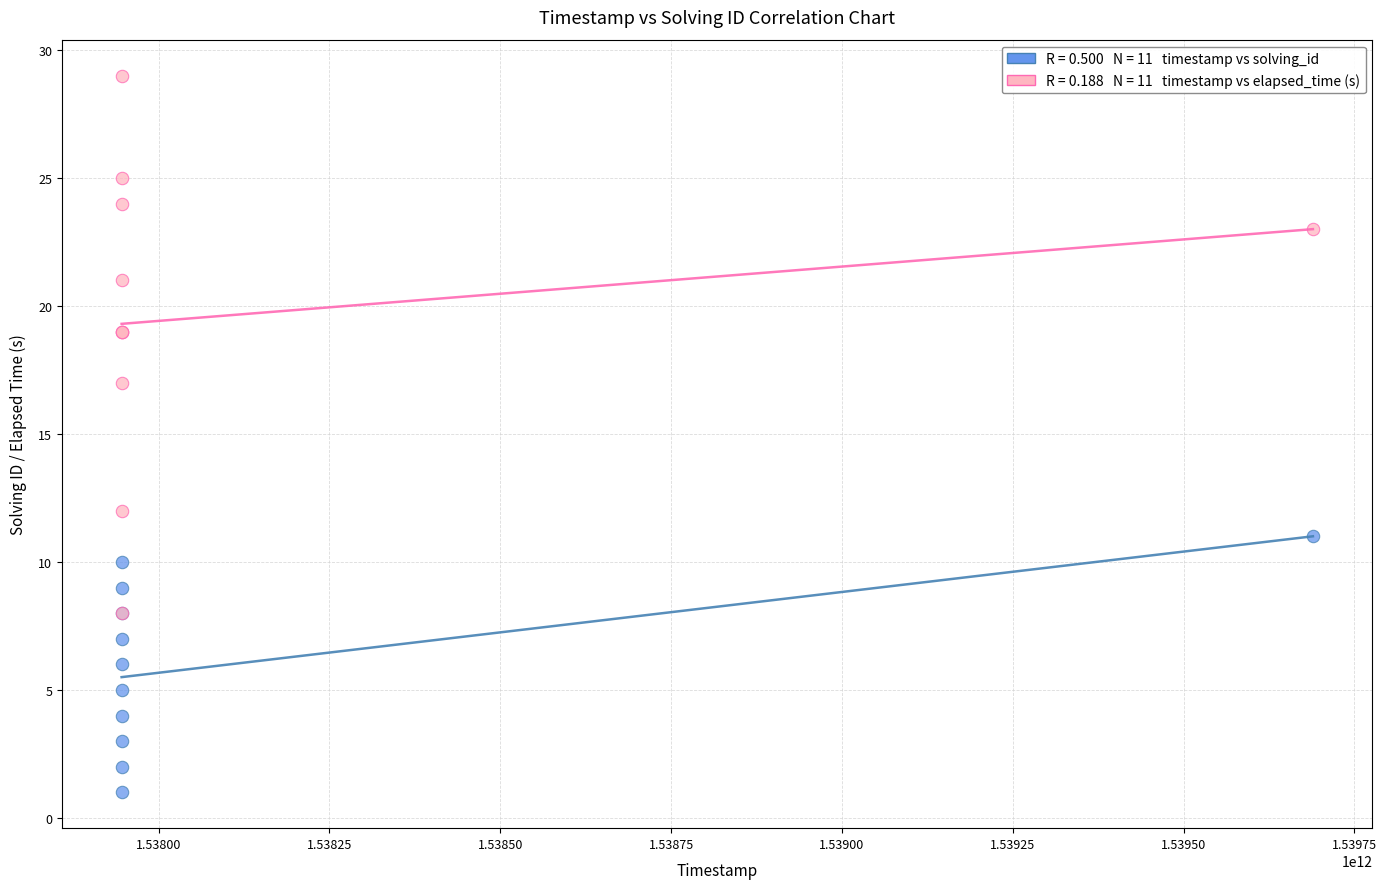

Across all series, what Y value is closest to 15?

17